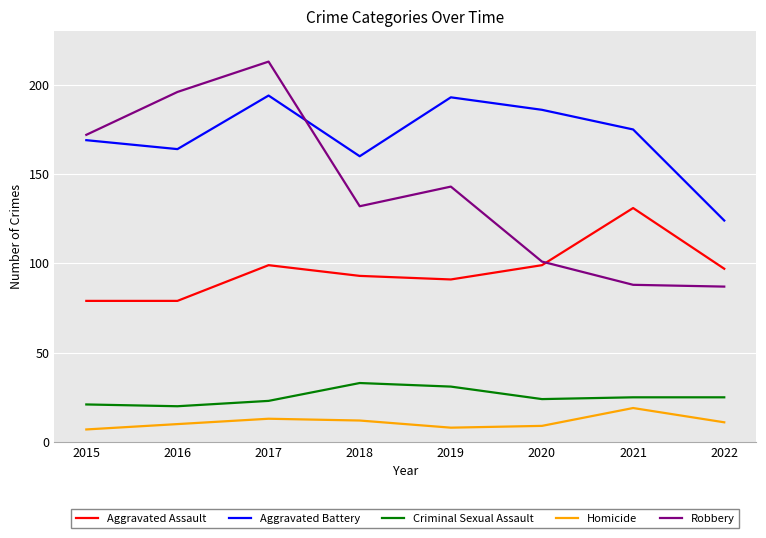

What is the spread (max minus min) of values at 2015?

165